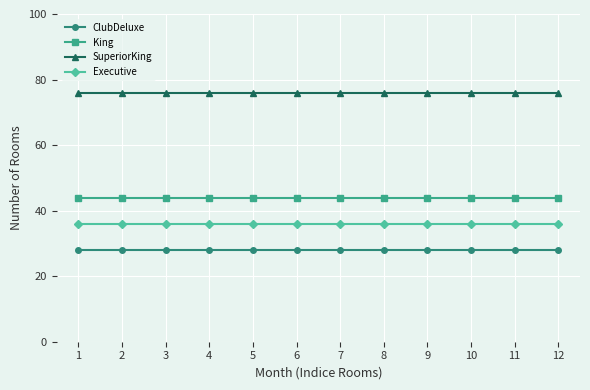

What is the sum of the ClubDeluxe values at 9 and 10?

56